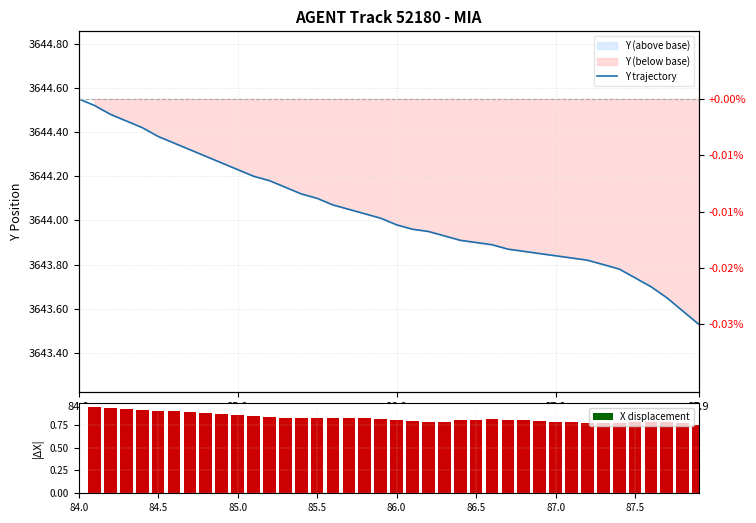

Is it true that X displacement equals 1.4 at 86.0?

False